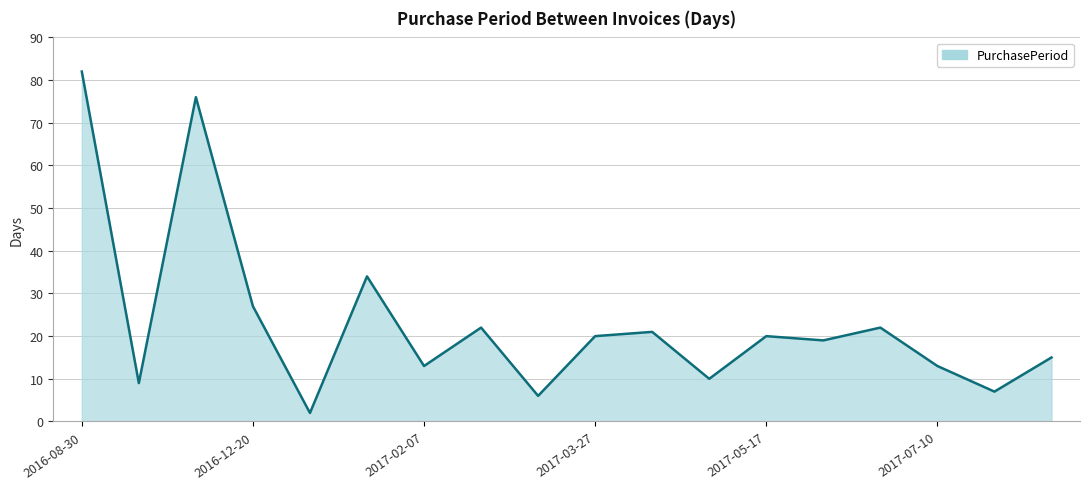

What is the smallest value displayed?

2